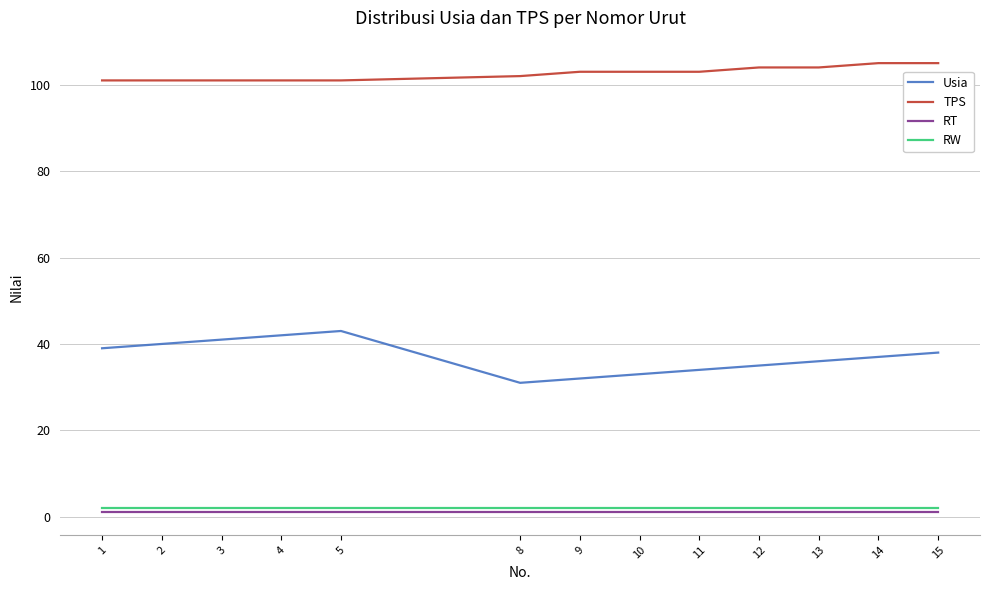

True or false: RW has a value of 2 at 5.

True